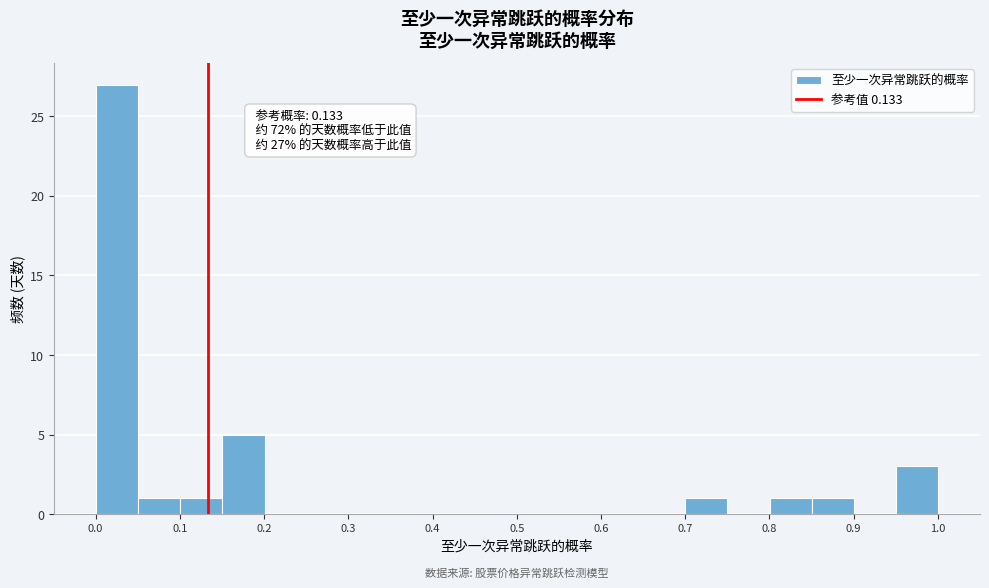

Which range on the x-axis has the tallest bar?

0.00 to 0.05